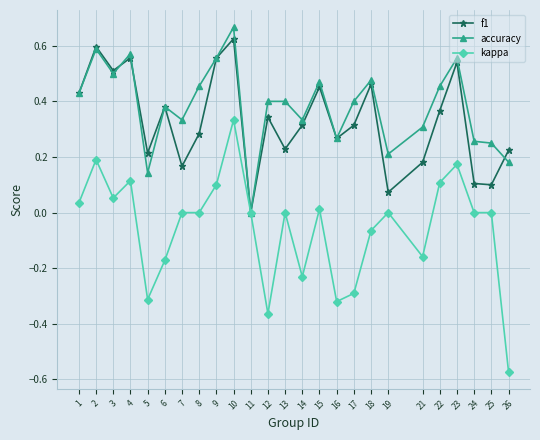

True or false: accuracy has more than 1 points higher than both neighbors.

True